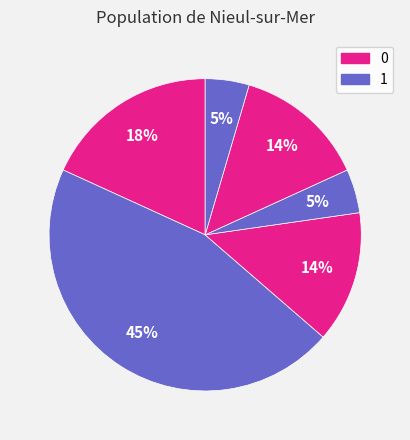

Which slice is the smallest?

3